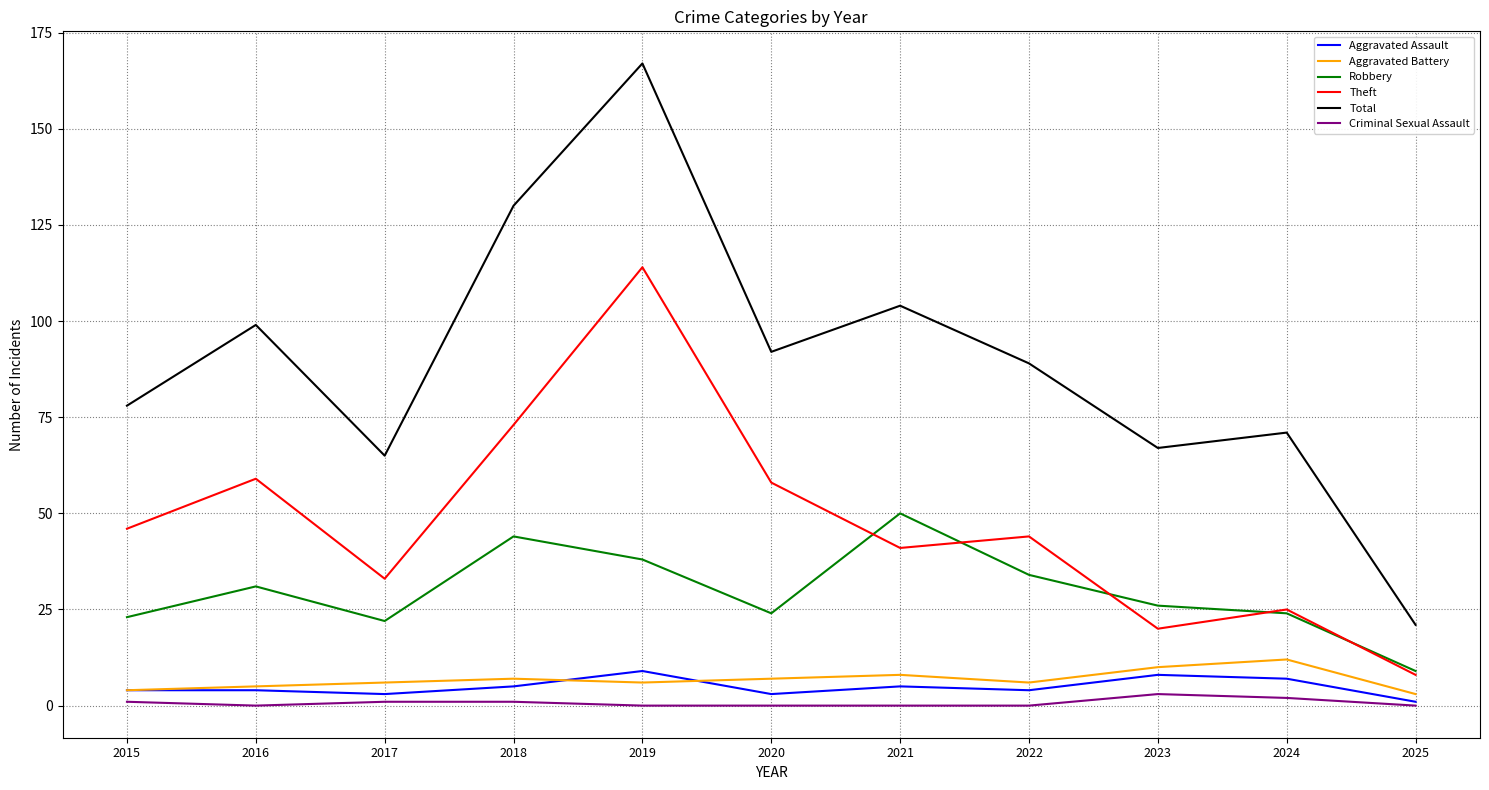

In Aggravated Battery, how many points are lower than both neighbors (excluding endpoints)?

2